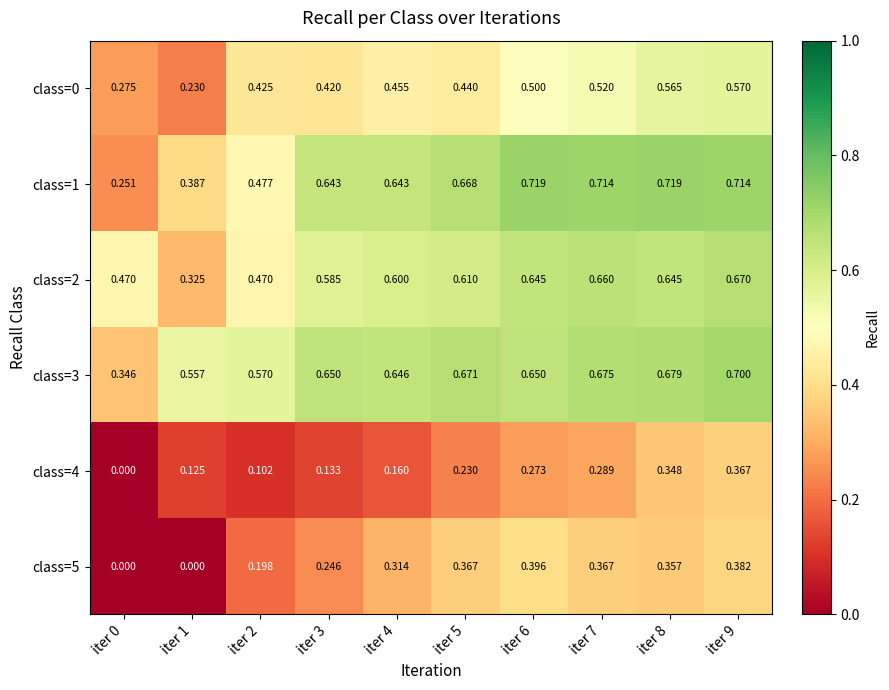

At how many categories does at least one series exceed 0?

10